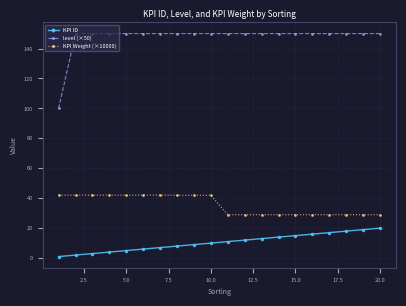

True or false: KPI Weight (×10000) and KPI ID intersect in this chart.

False